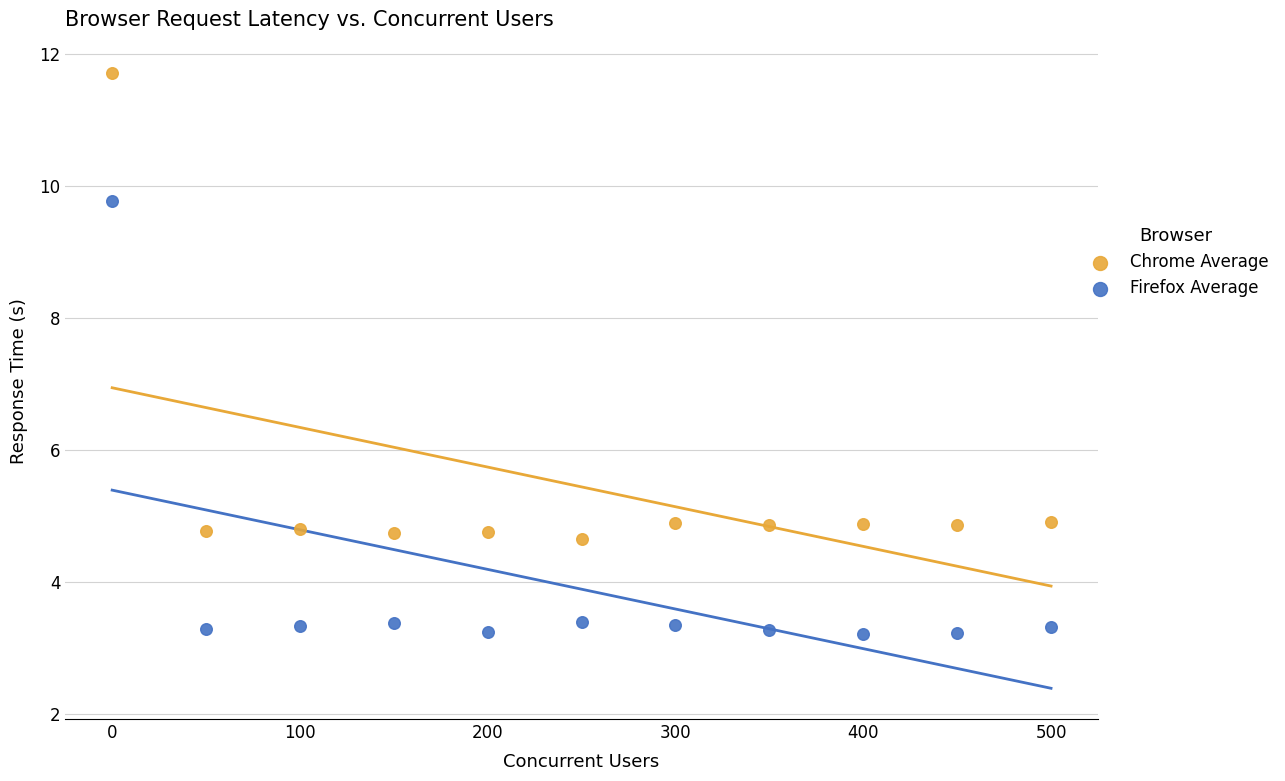

Which series reaches the minimum Y coordinate?

Firefox Average